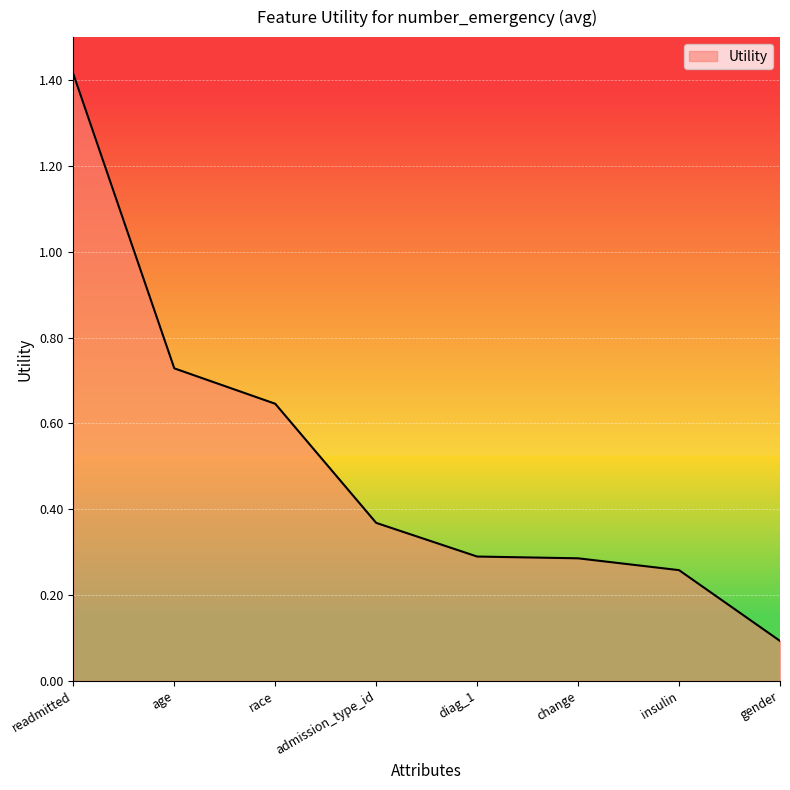

The value at insulin is 0.3. True or false?

True